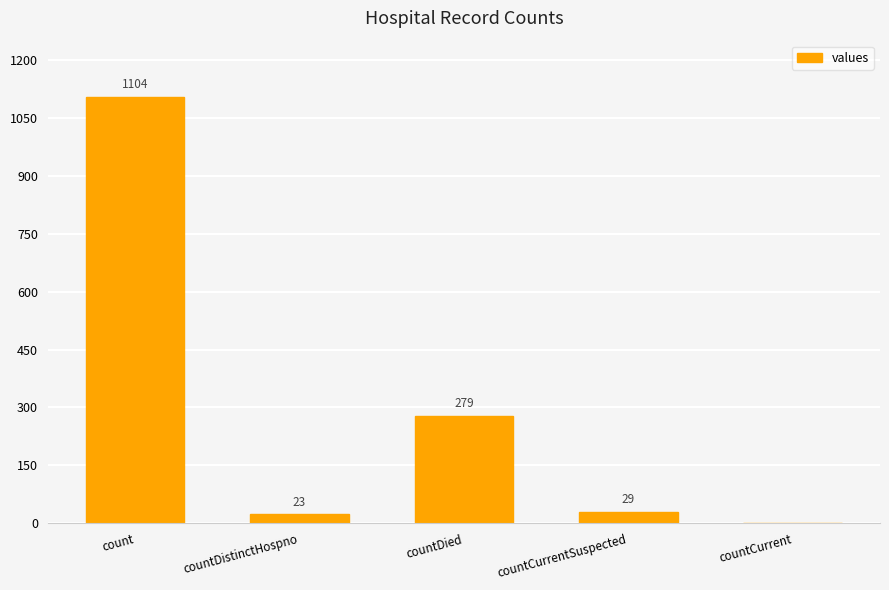

What is the sum of all values?

1435